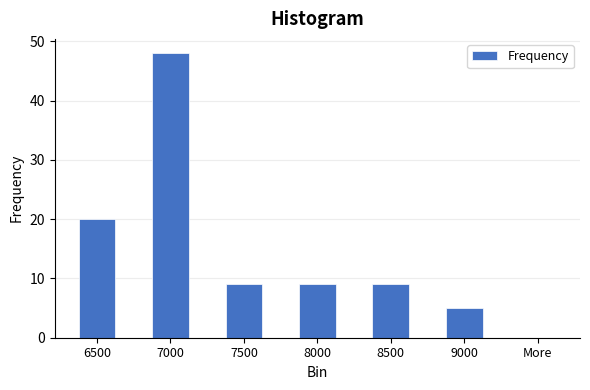

Reading left to right, extract all data points from this chart.

6500=20	7000=48	7500=9	8000=9	8500=9	9000=5	More=0